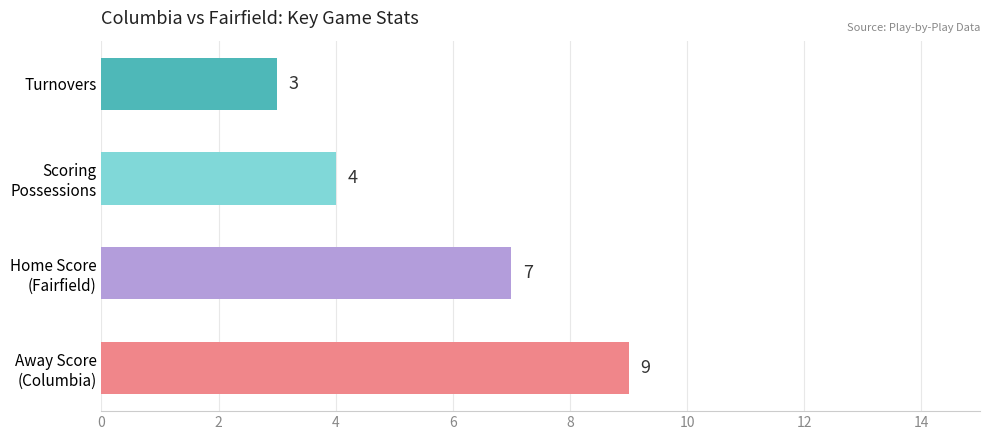

Is it true that the value at Turnovers is 4?

False